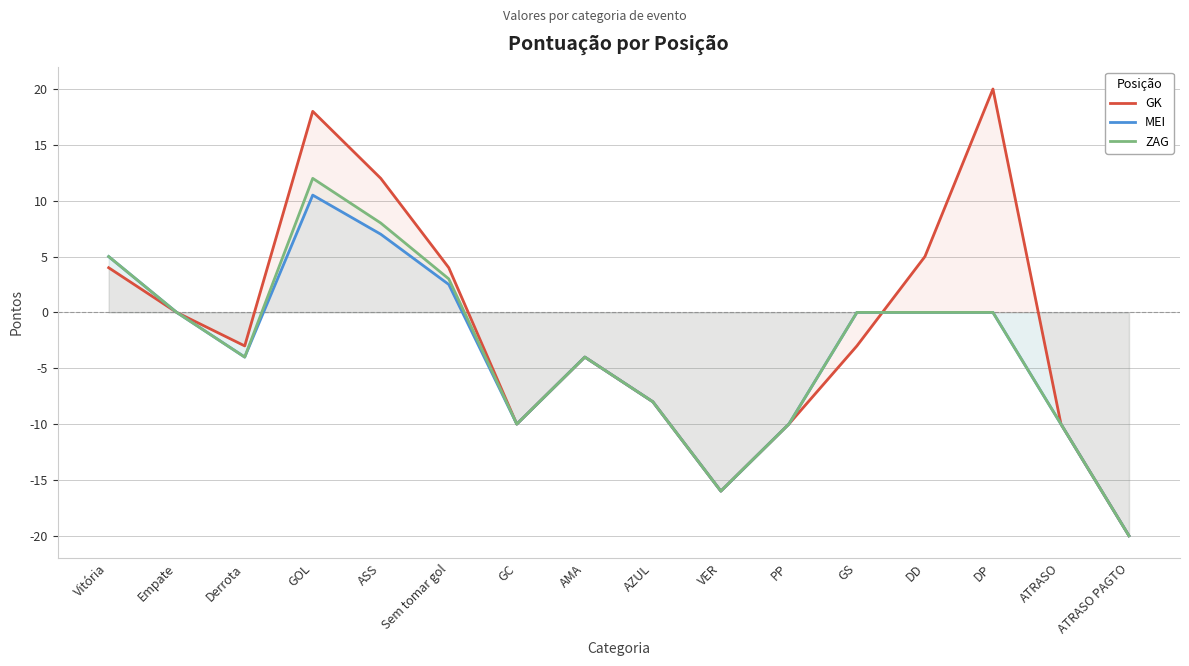

The ZAG series shows -3.1 at PP. True or false?

False